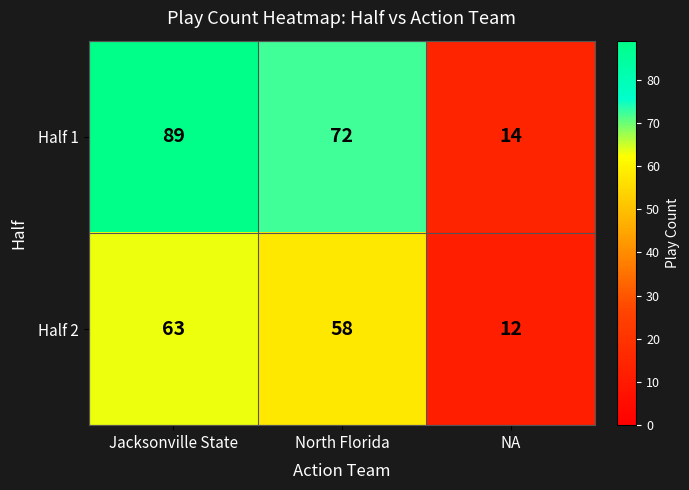

At North Florida, list the series in order from largest to smallest.

Half 1, Half 2